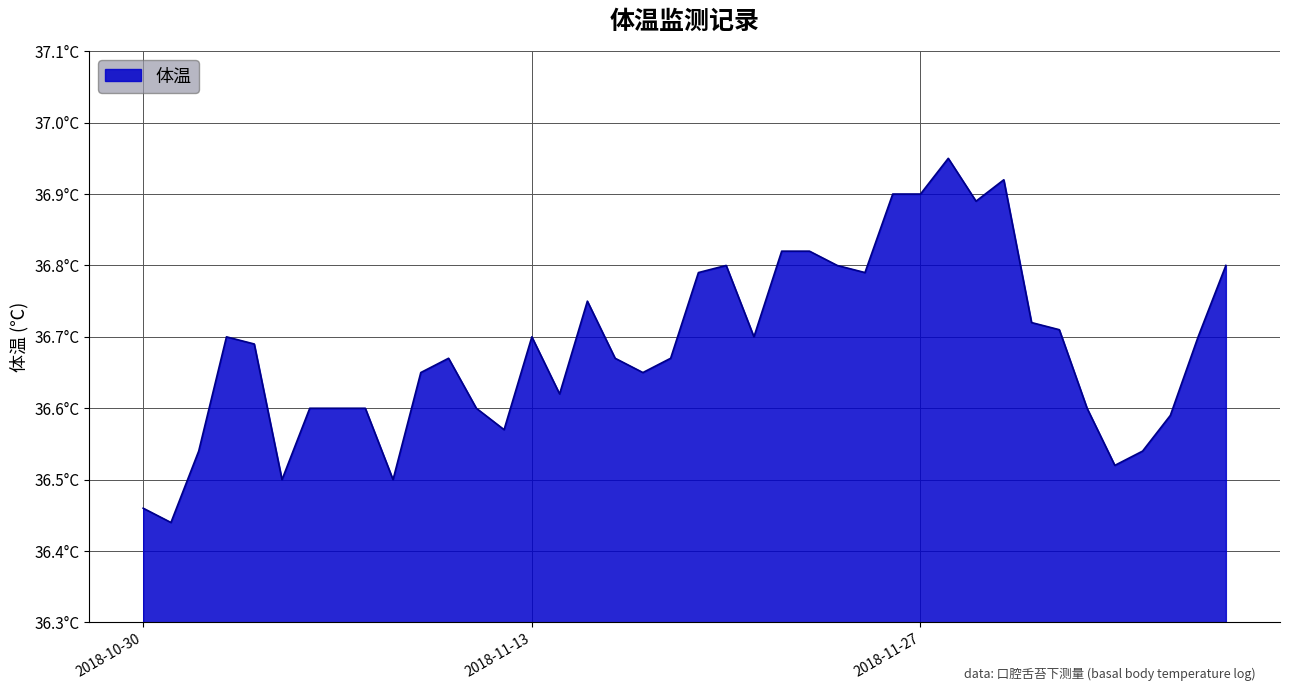

List the labels in order of value, smallest first.

2018-10-31, 2018-10-30, 2018-11-04, 2018-11-08, 2018-12-04, 2018-11-01, 2018-12-05, 2018-11-12, 2018-12-06, 2018-11-05, 2018-11-06, 2018-11-07, 2018-11-11, 2018-12-03, 2018-11-14, 2018-11-09, 2018-11-17, 2018-11-10, 2018-11-16, 2018-11-18, 2018-11-03, 2018-11-02, 2018-11-13, 2018-11-21, 2018-12-07, 2018-12-02, 2018-12-01, 2018-11-15, 2018-11-19, 2018-11-25, 2018-11-20, 2018-11-24, 2018-12-08, 2018-11-22, 2018-11-23, 2018-11-29, 2018-11-26, 2018-11-27, 2018-11-30, 2018-11-28